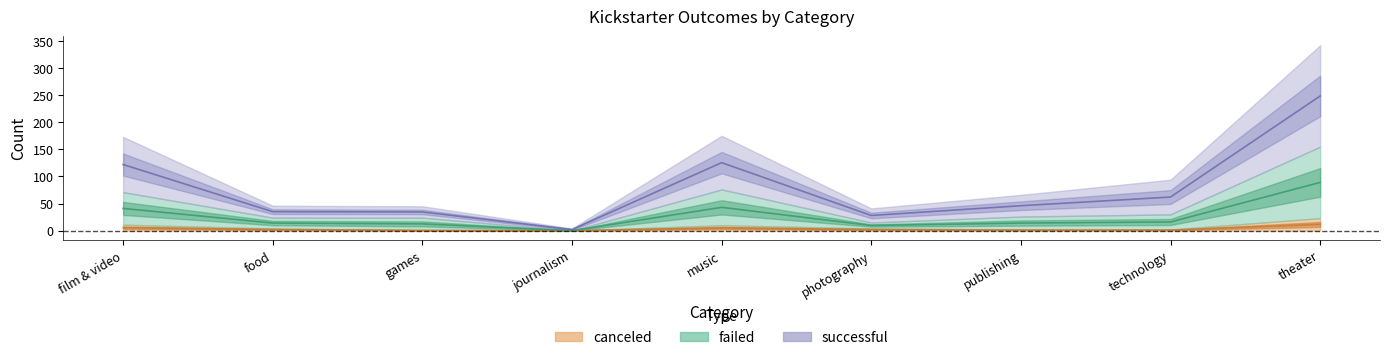

Reading left to right, what are all the values shown in this chart?

successful: film & video=122.0	food=35.0	games=34.5	journalism=2.0	music=125.5	photography=28.0	publishing=46.0	technology=62.0	theater=248.5
failed: film & video=41.0	food=14.0	games=12.5	journalism=0.0	music=43.0	photography=9.5	publishing=14.0	technology=16.0	theater=89.0
canceled: film & video=5.5	food=2.0	games=0.5	journalism=0.0	music=5.0	photography=2.0	publishing=1.0	technology=1.0	theater=11.5